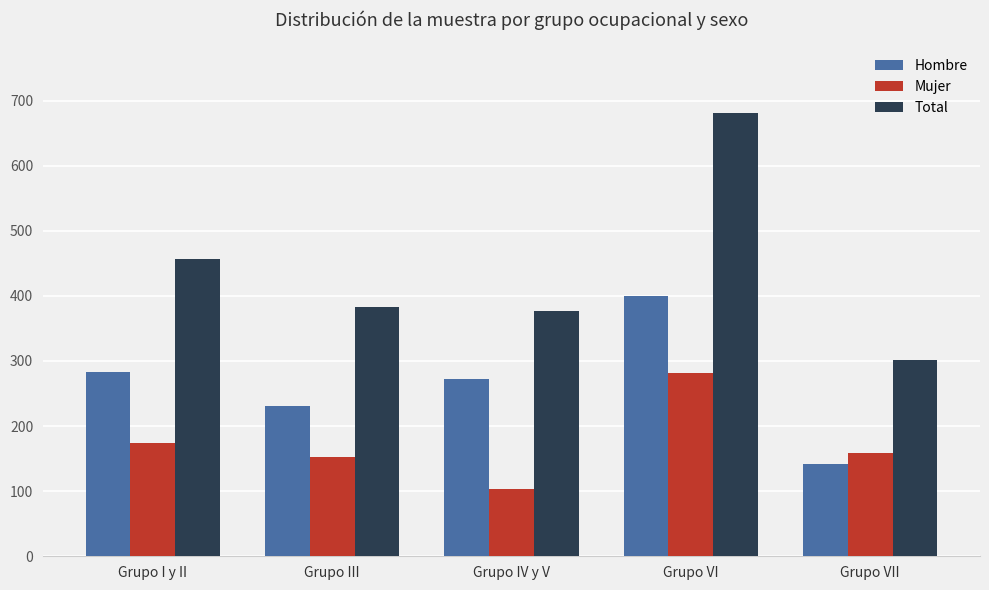

True or false: Total has a value of 163 at Grupo VI.

False